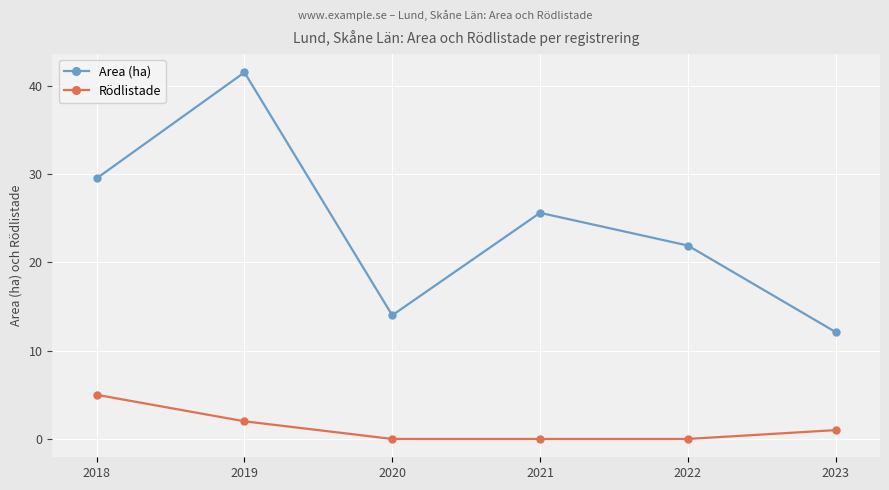

Is this an area chart (filled region under the line)?

No